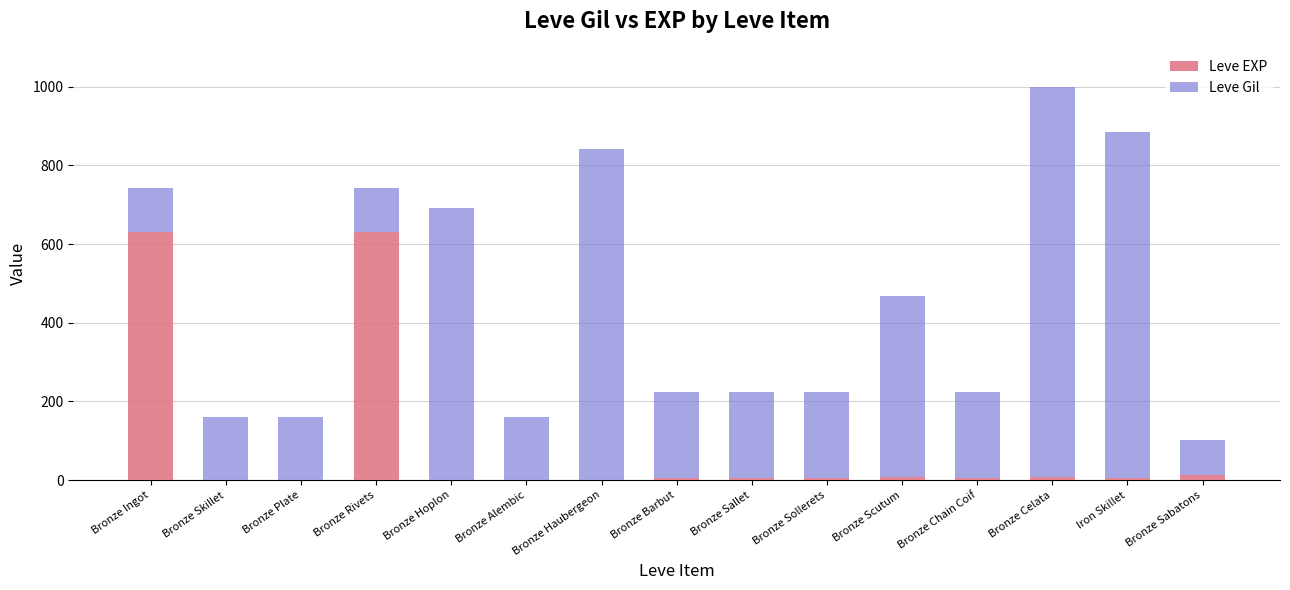

True or false: Leve EXP has a value of 630 at Bronze Ingot.

True